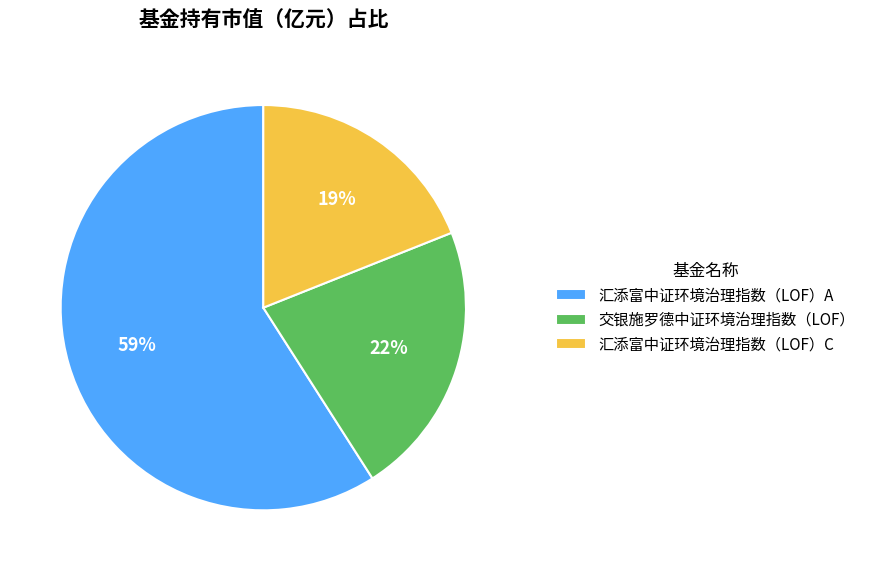

Does any single category account for the majority?

Yes